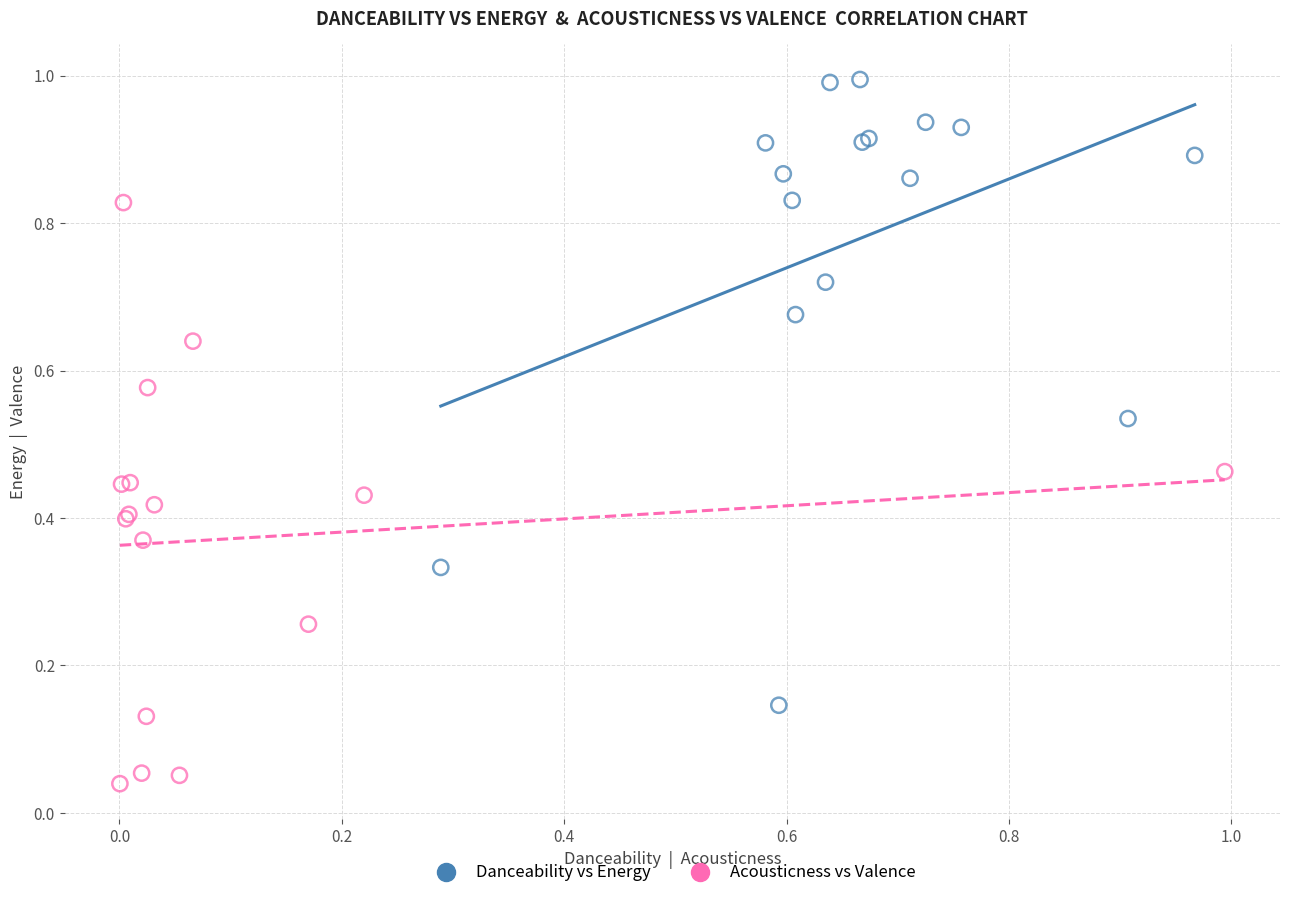

Which series contains the lowest Y value?

Acousticness vs Valence